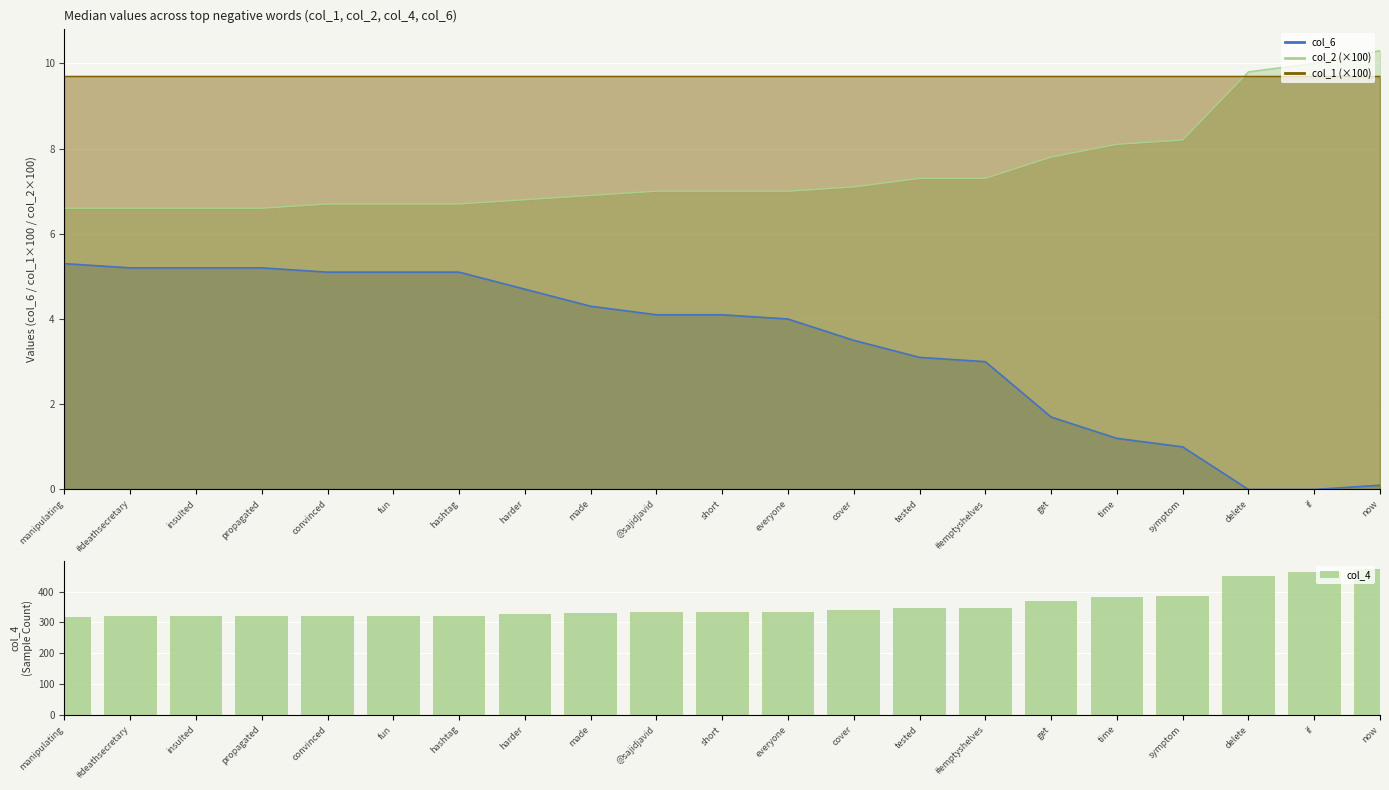

Is it true that the value at fun is 321?

True